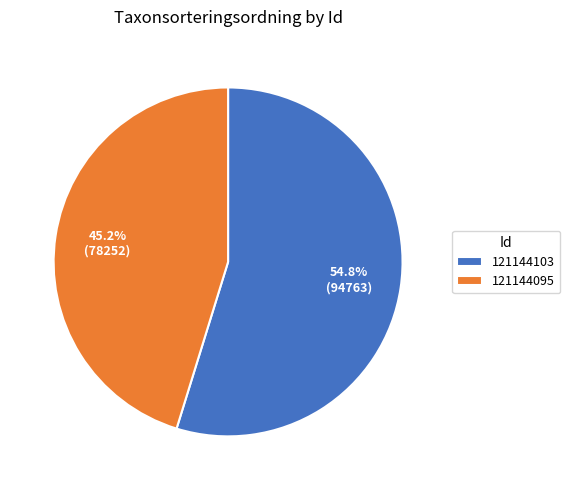

Combined, do 121144103 and 121144095 account for over 50%?

Yes